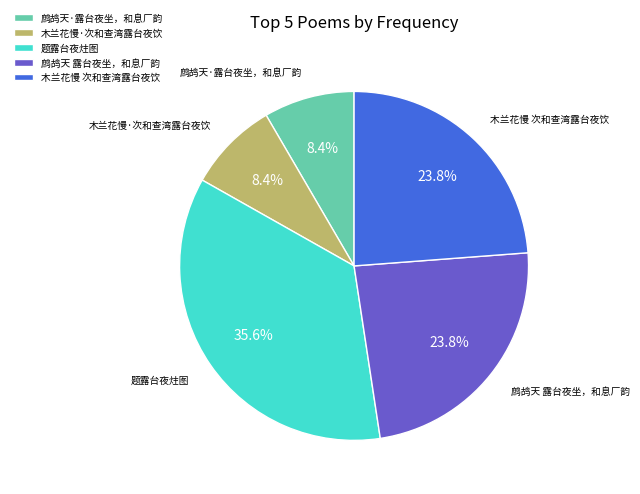

How many slices are in this pie chart?

5